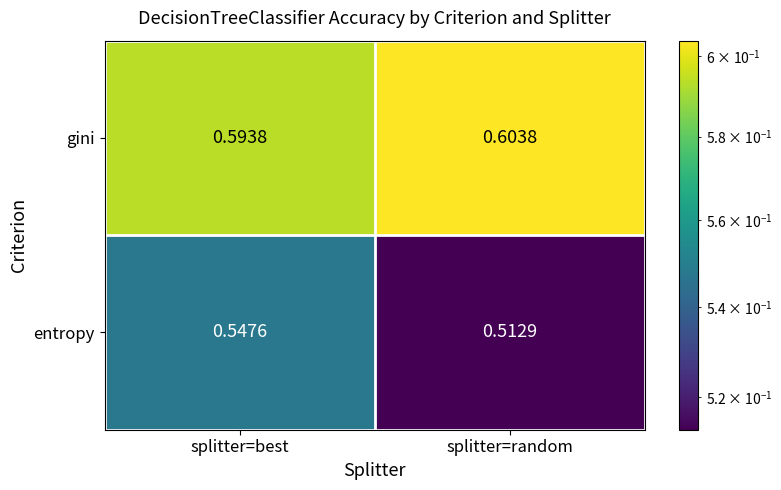

At how many categories does at least one series exceed 0?

2